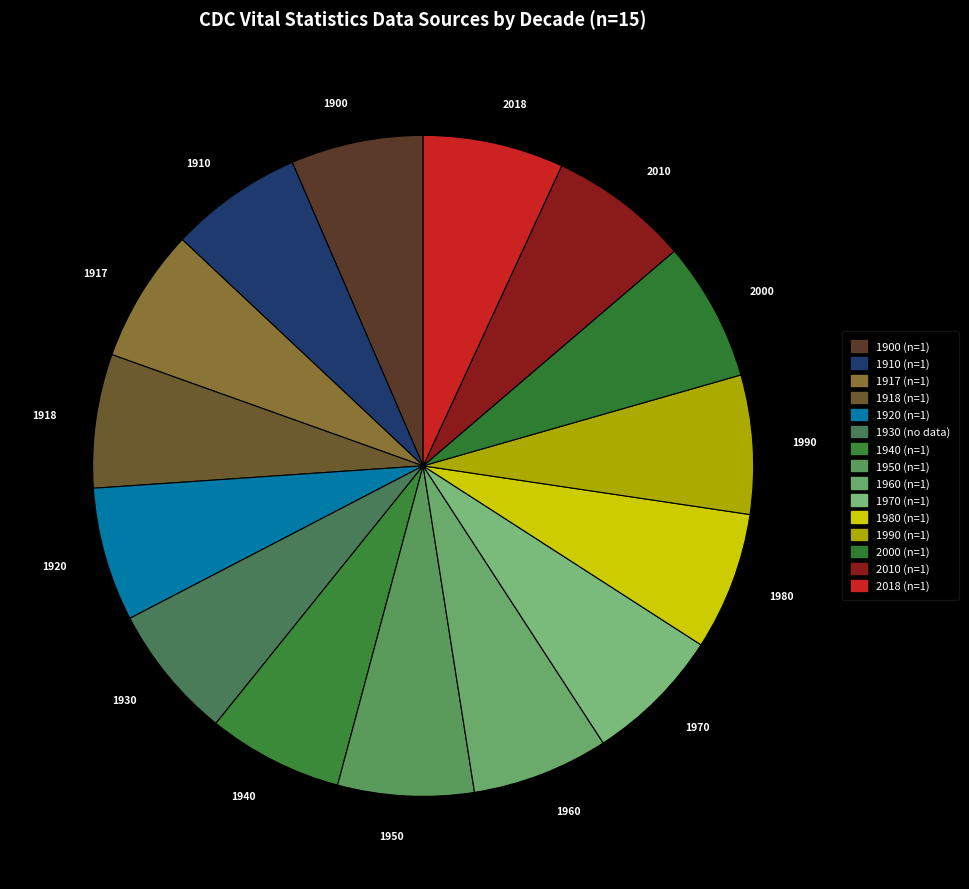

Rank the categories by value from lowest to highest.

1900, 1910, 1917, 1918, 1920, 1930, 1940, 1950, 1960, 1970, 1980, 1990, 2000, 2010, 2018